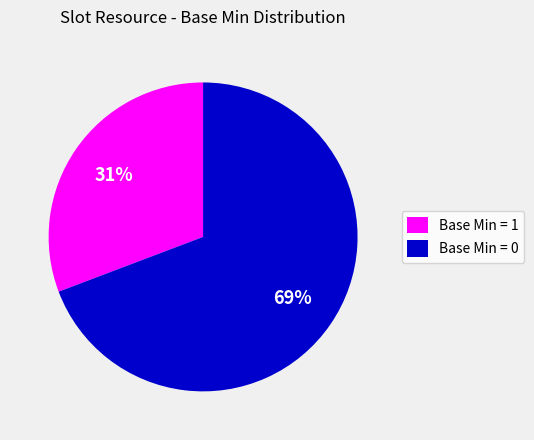

Is it true that Base Min = 1 is 36% of the pie?

False